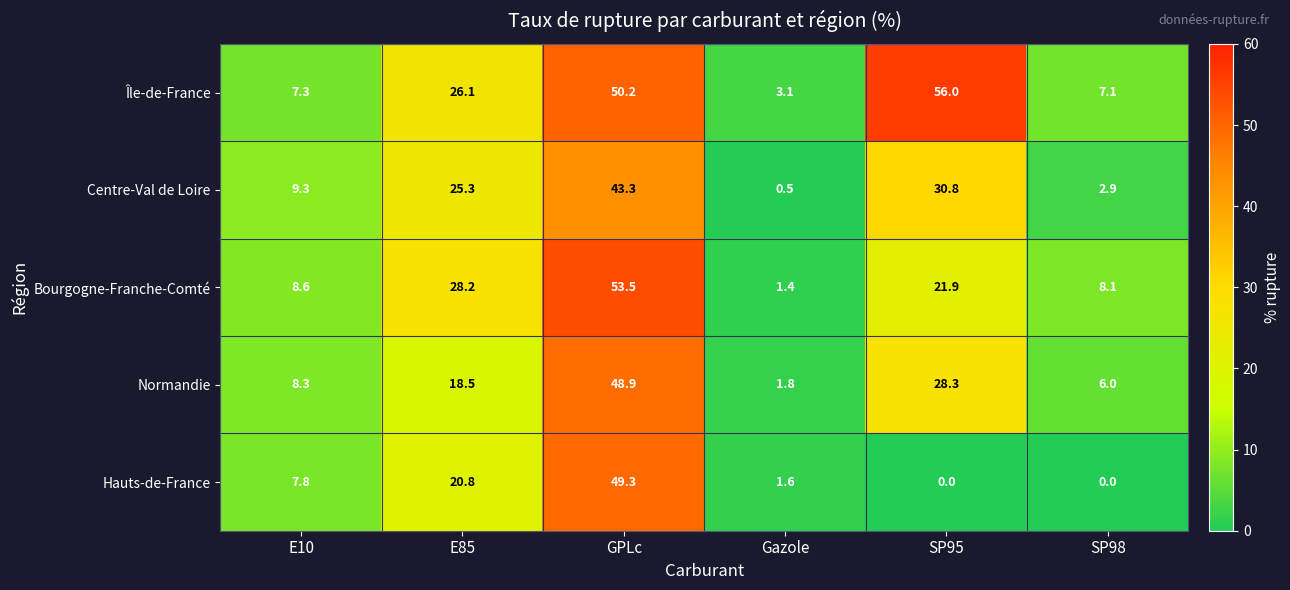

Read the Centre-Val de Loire value at GPLc.

43.3